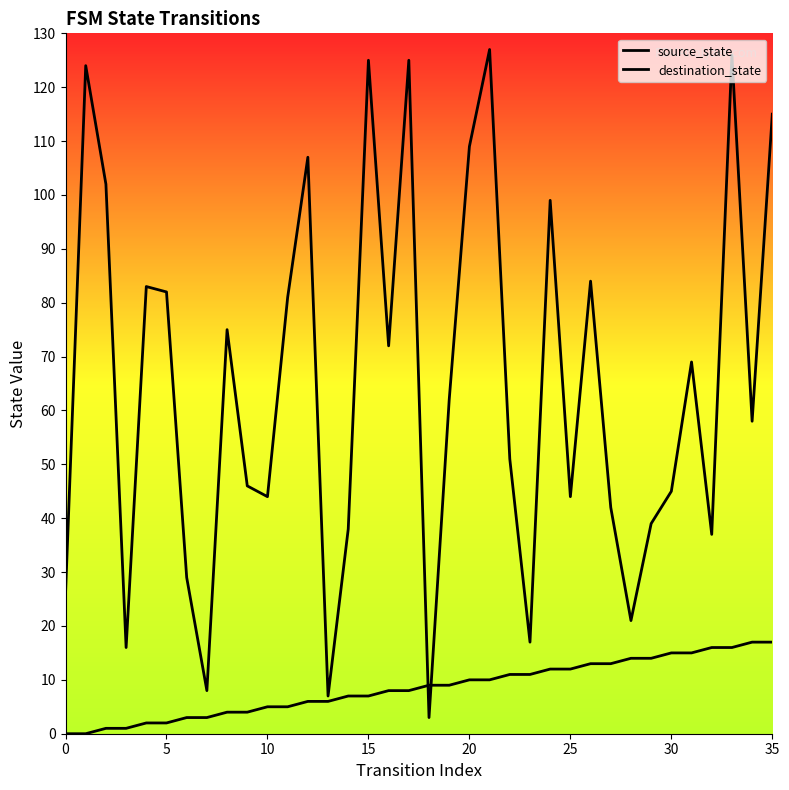

Is the value of destination_state at 10 greater than the value of source_state at 21?

Yes